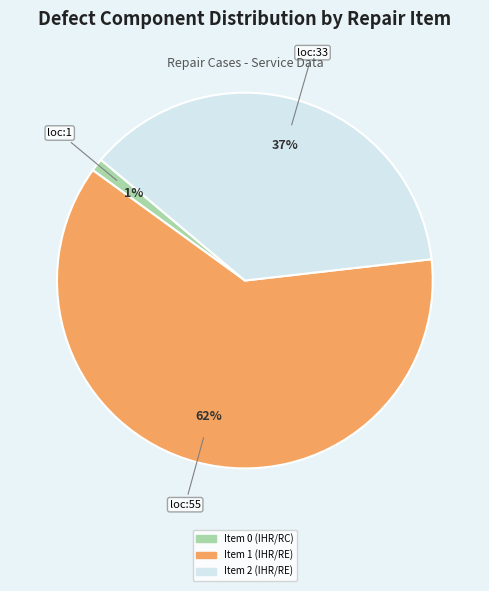

What is the largest slice in the pie chart?

Item 1 (IHR/RE)